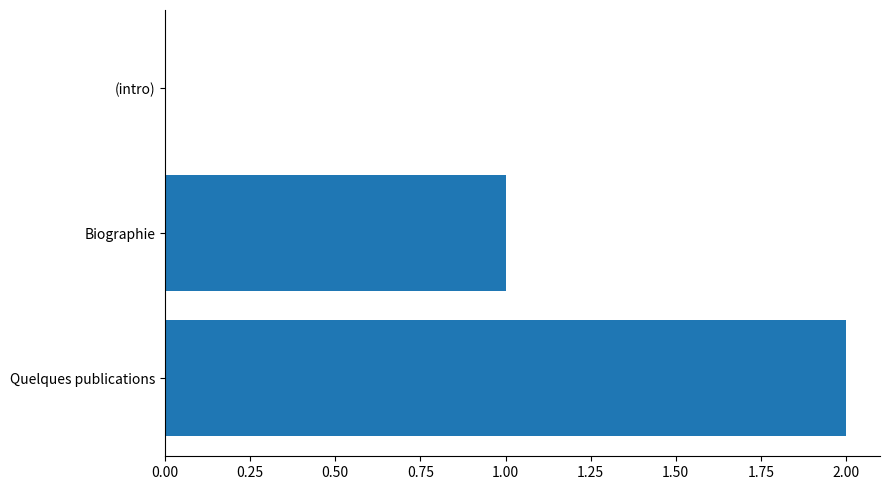

How many positive values are there?

2